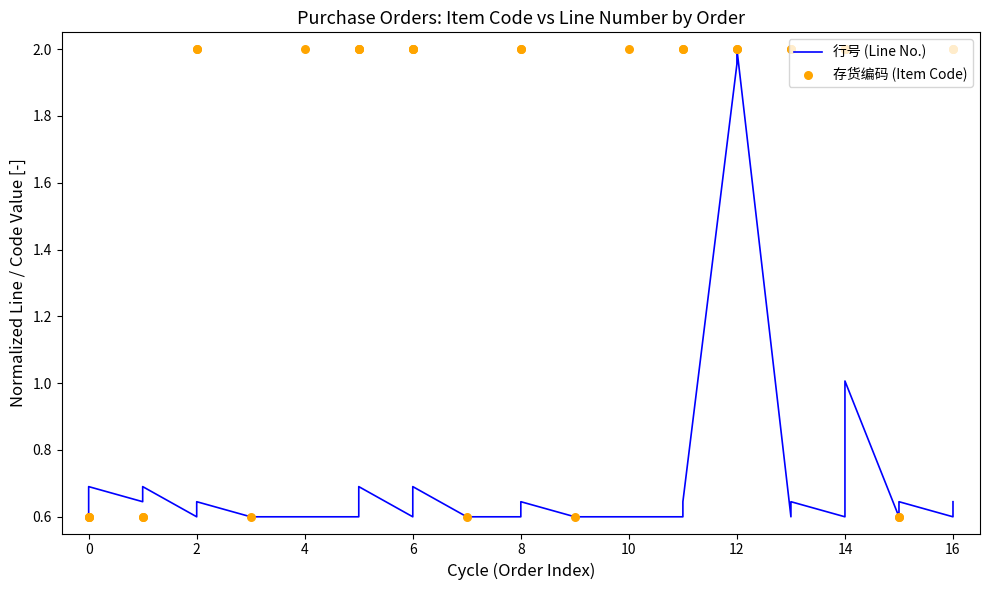

At how many categories does at least one series exceed 1?

30